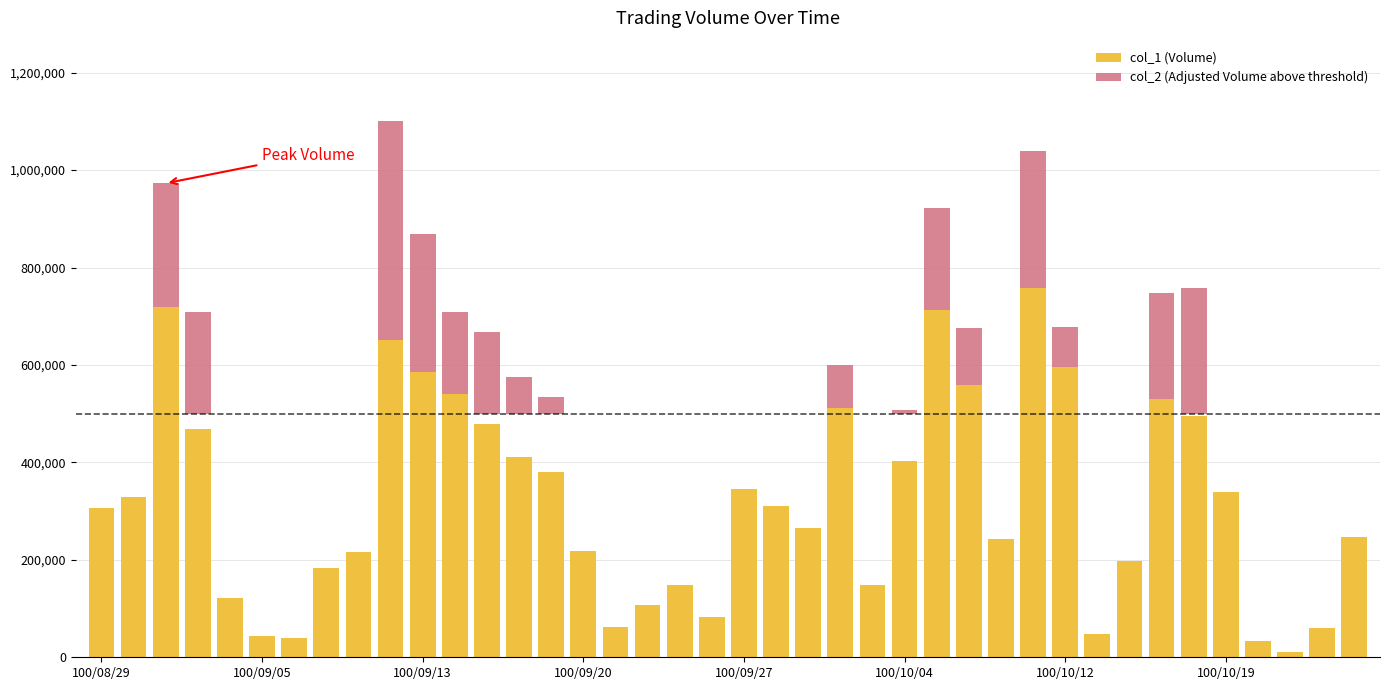

Count the number of categories in the chart.

40